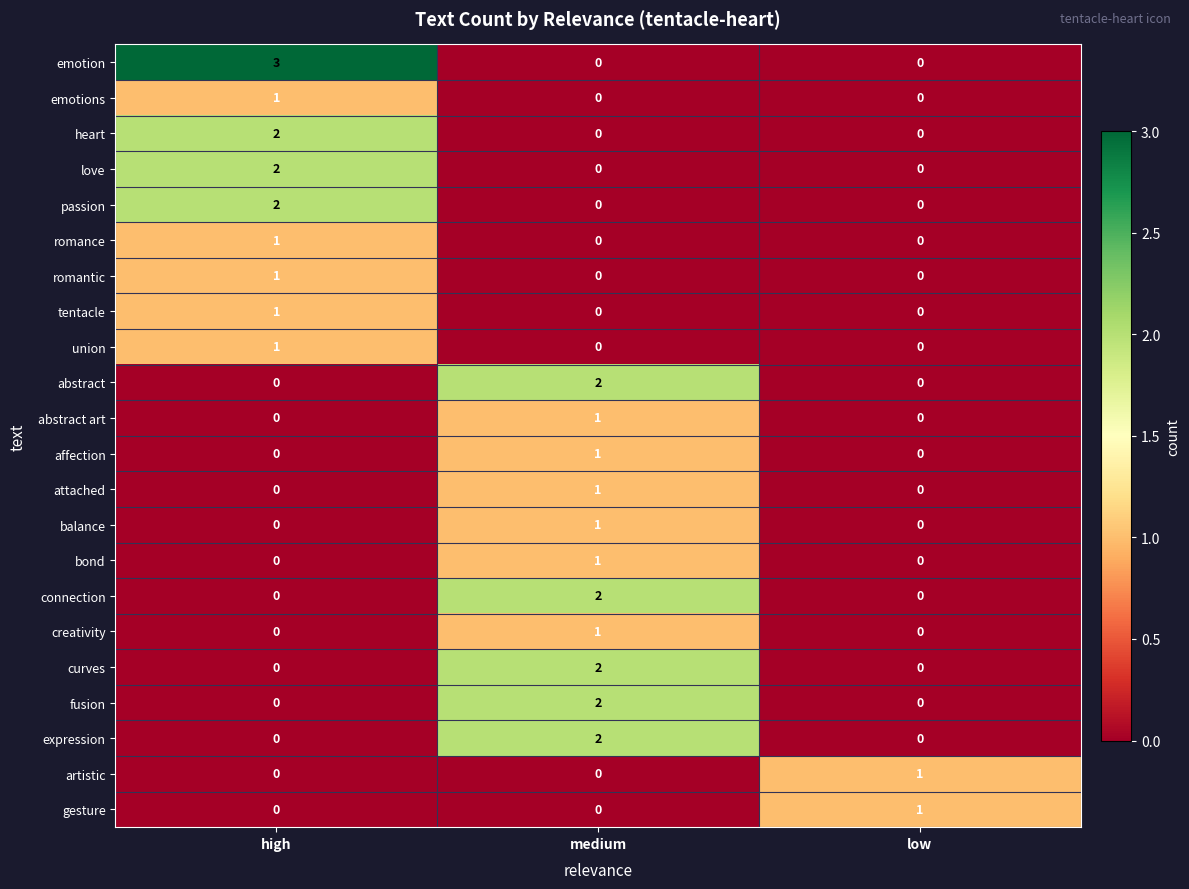

Which category has the highest value in the romantic series?

high